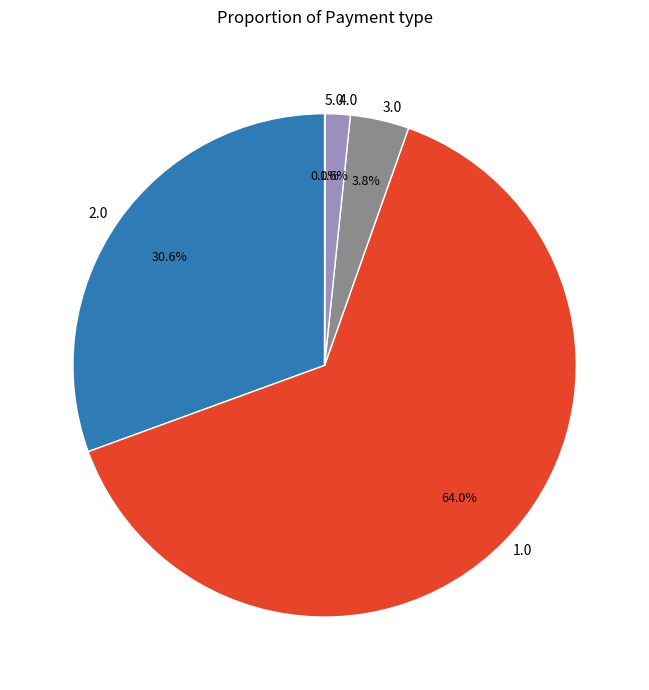

Which category has the biggest portion of the pie?

1.0